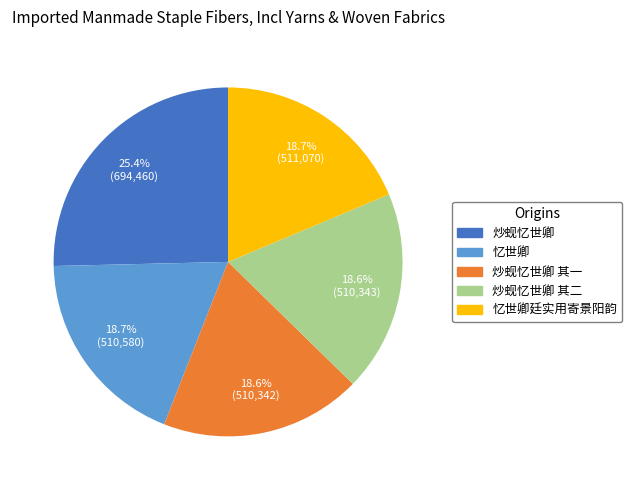

How many segments does this pie chart have?

5